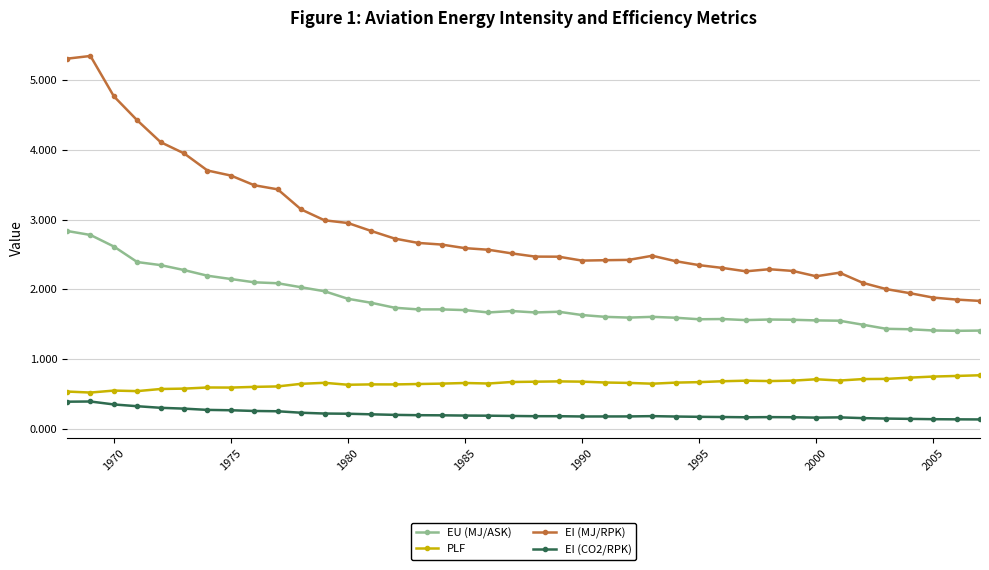

What is the difference between the maximum and second lowest values in the EI (MJ/RPK) series?

3.5